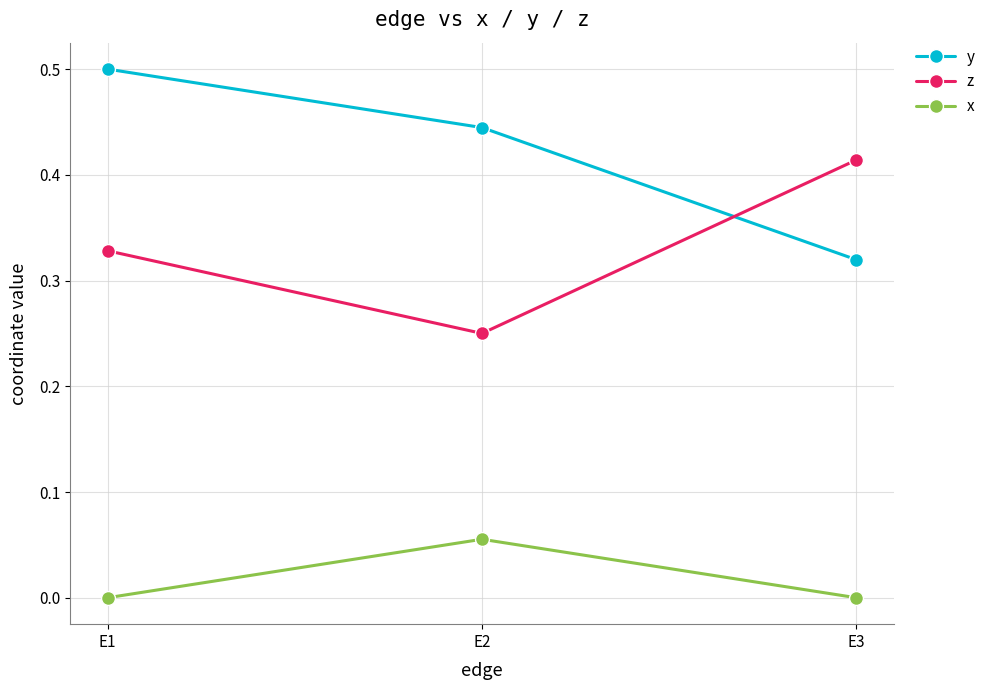

What are all the series names shown in the legend?

y, z, x